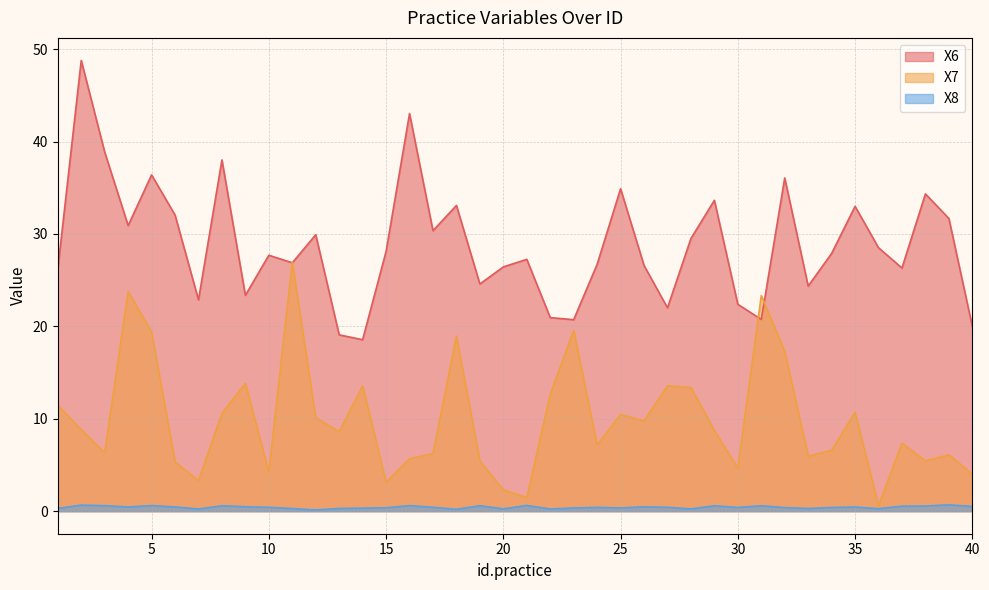

What is the minimum value for X6?

18.6